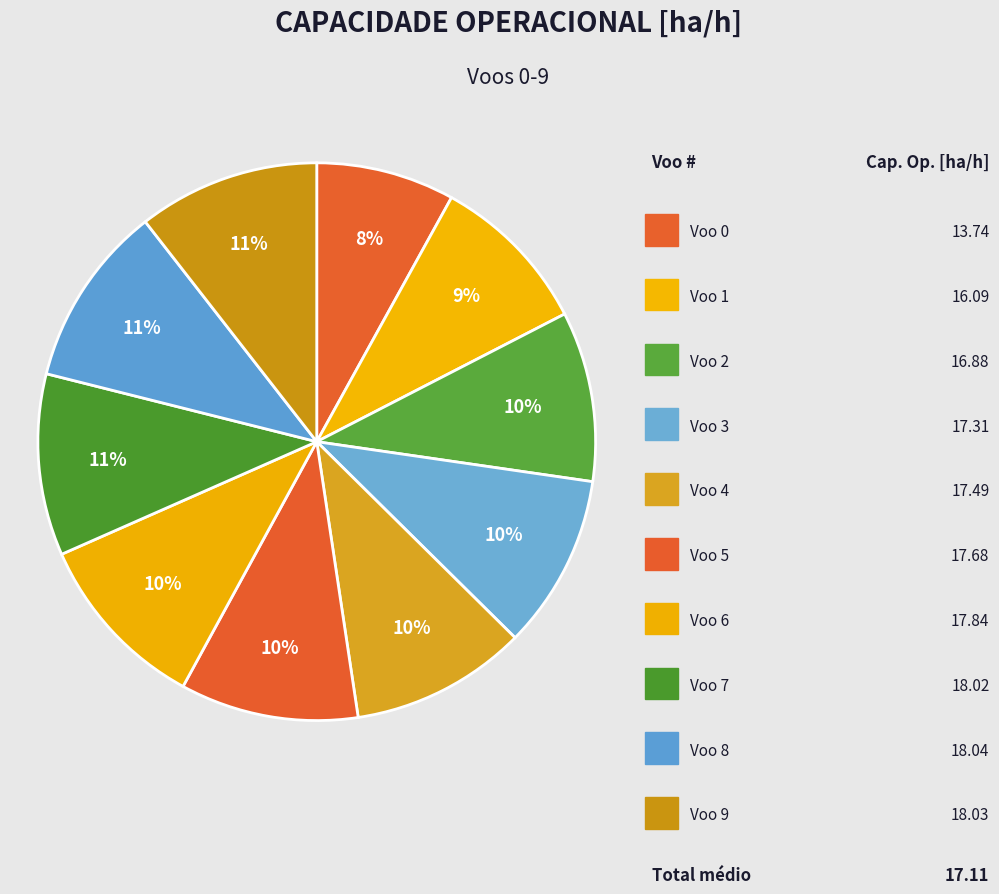

How many segments does this pie chart have?

10